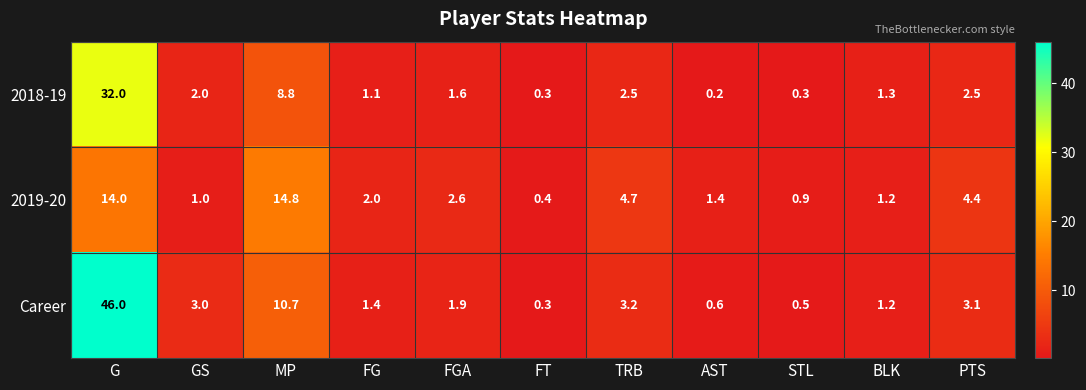

Which series has the largest range (max minus min)?

Career